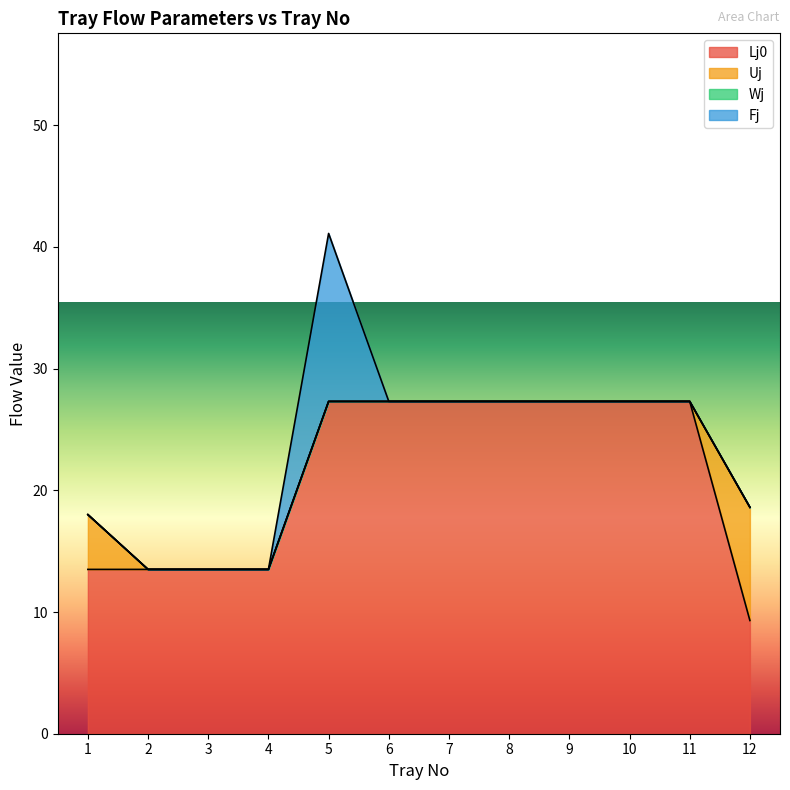

True or false: Fj and Wj intersect in this chart.

False